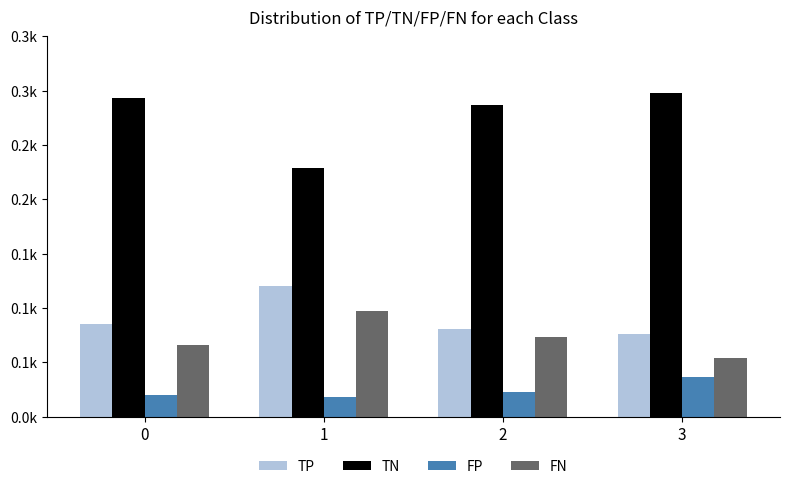

At which label does TN reach its minimum?

1